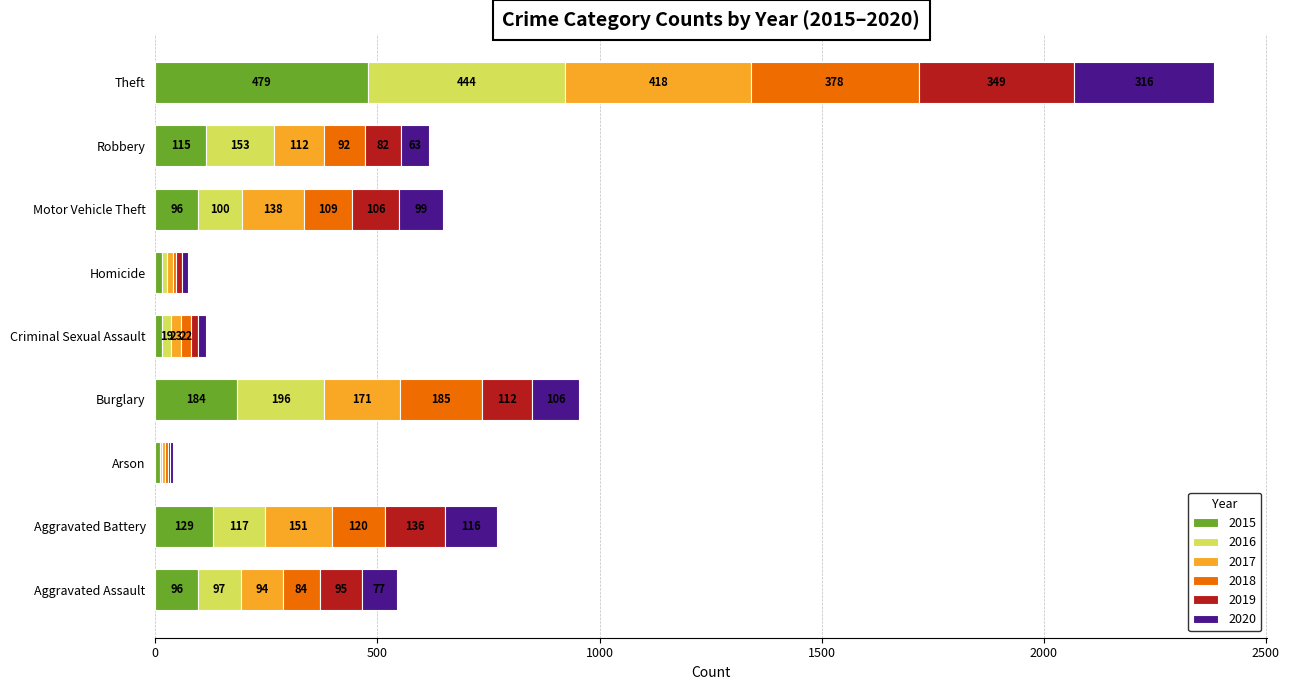

What is the total value across all series at Homicide?

74